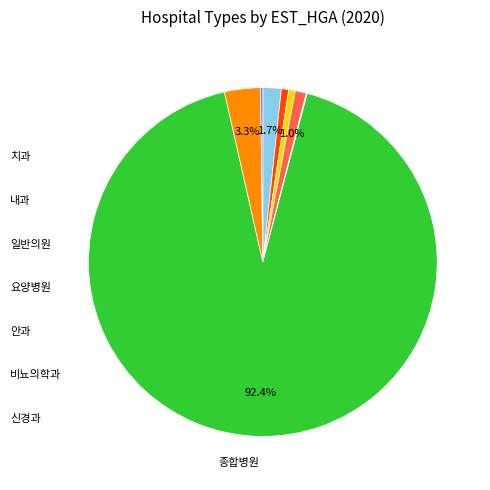

Is there any slice that represents more than half of the pie?

Yes